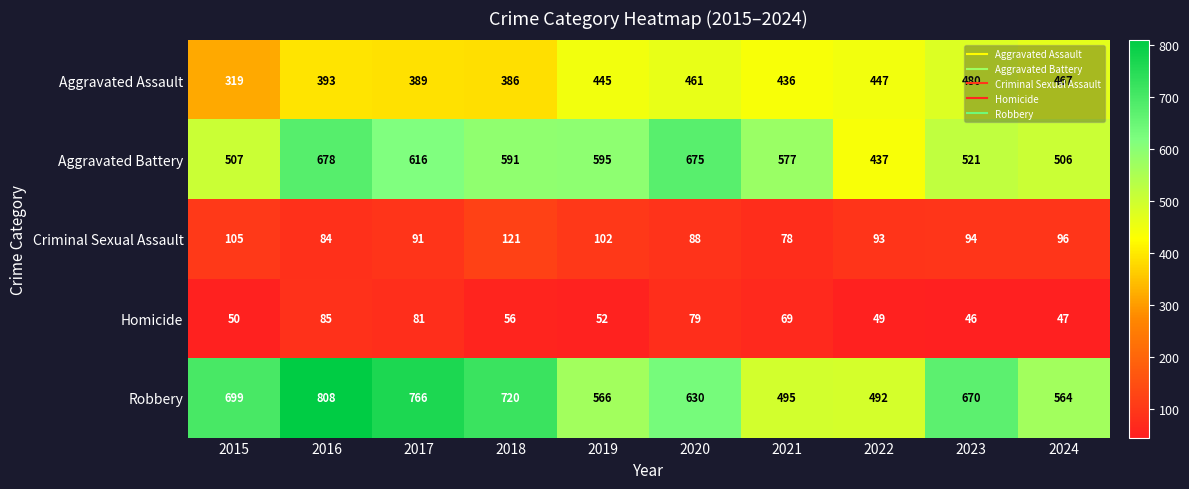

What is the difference between the second highest and minimum values in the Criminal Sexual Assault series?

27